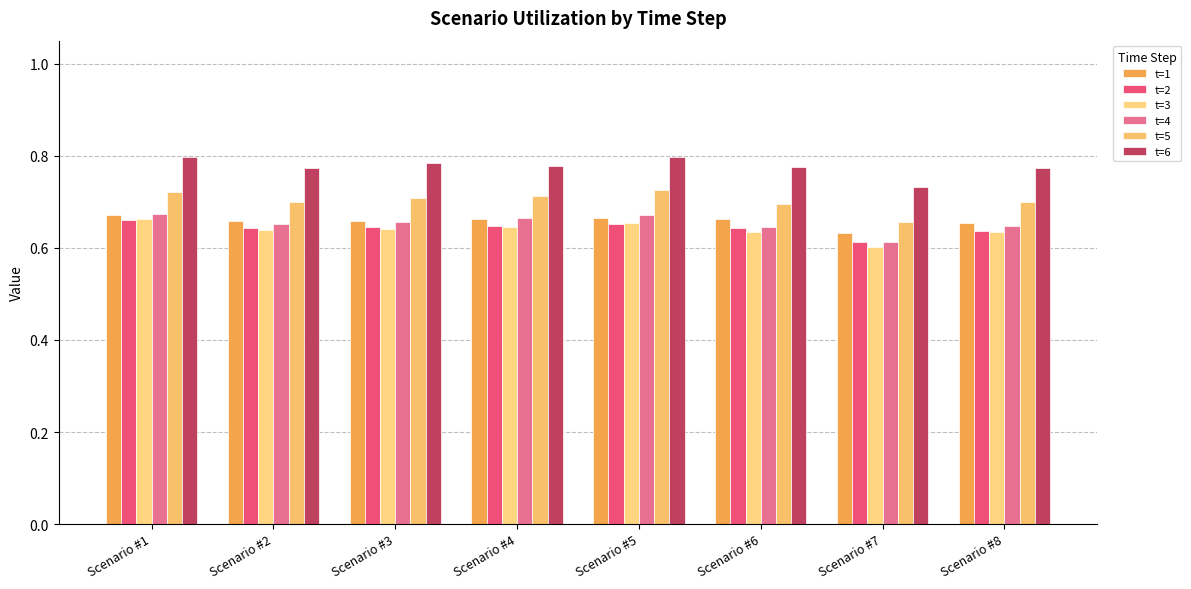

At which label is t=2 closest to 0?

Scenario #7